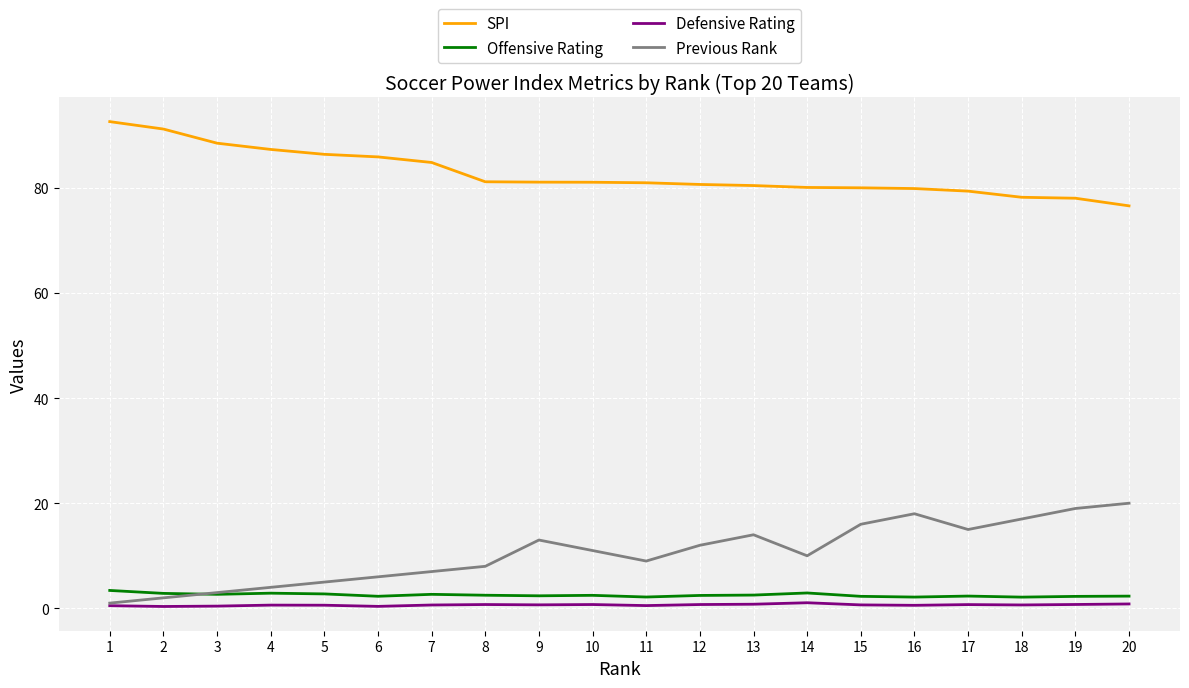

True or false: SPI and Offensive Rating cross at least once.

False